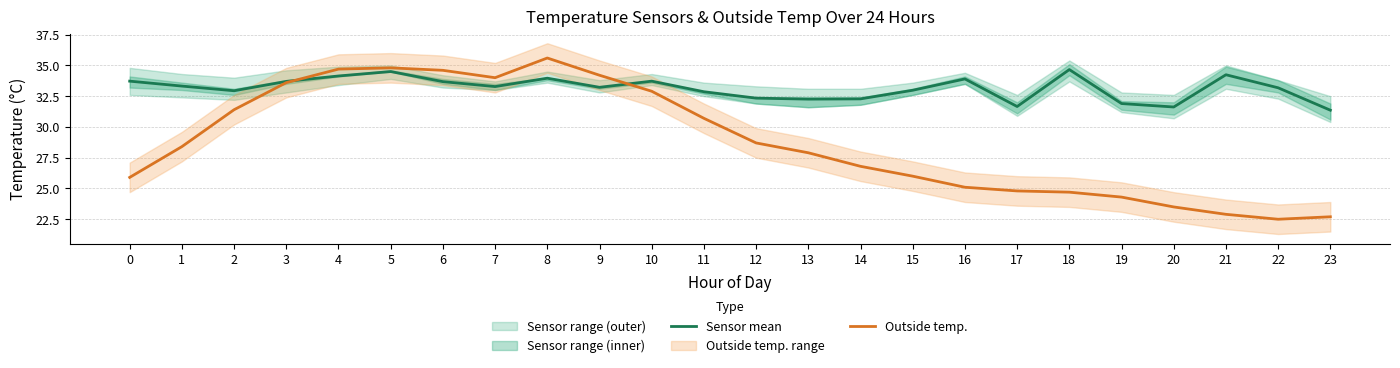

At which category does Outside temp. reach its first local valley?

7